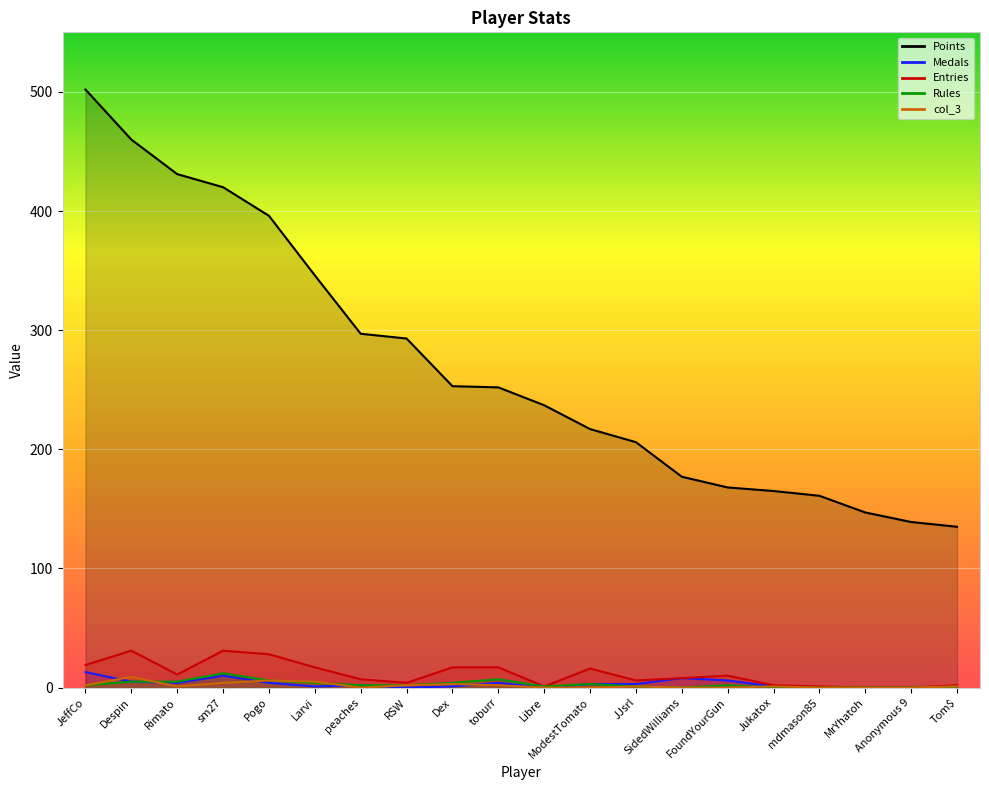

At which category does Medals reach its first local peak?

sm27